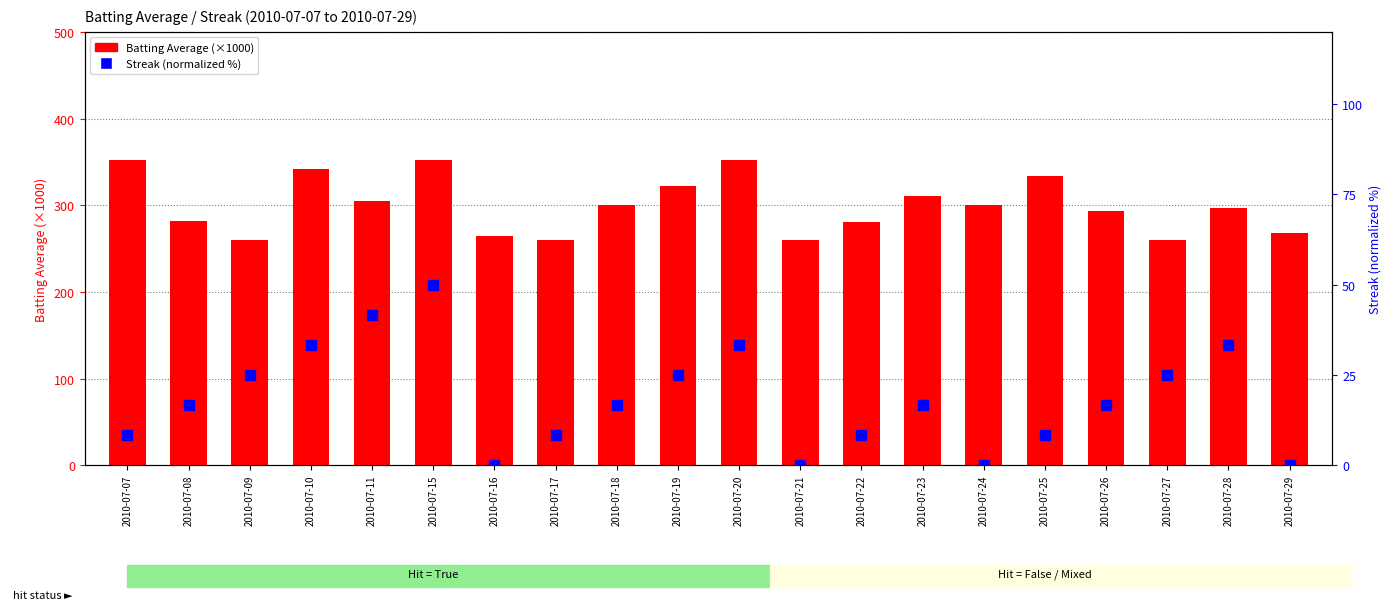

Which series contains the lowest Y value?

Streak (normalized %)